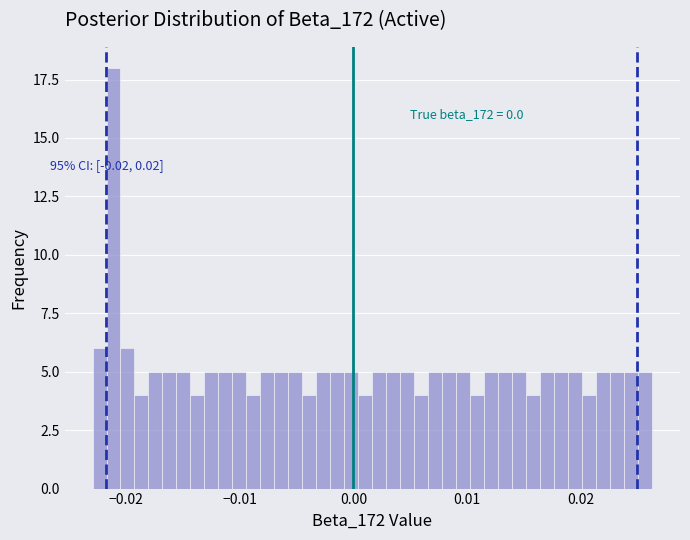

Around what value on the x-axis is the tallest bar? Give the approximate position of its centre, as read against the axis.

-0.021